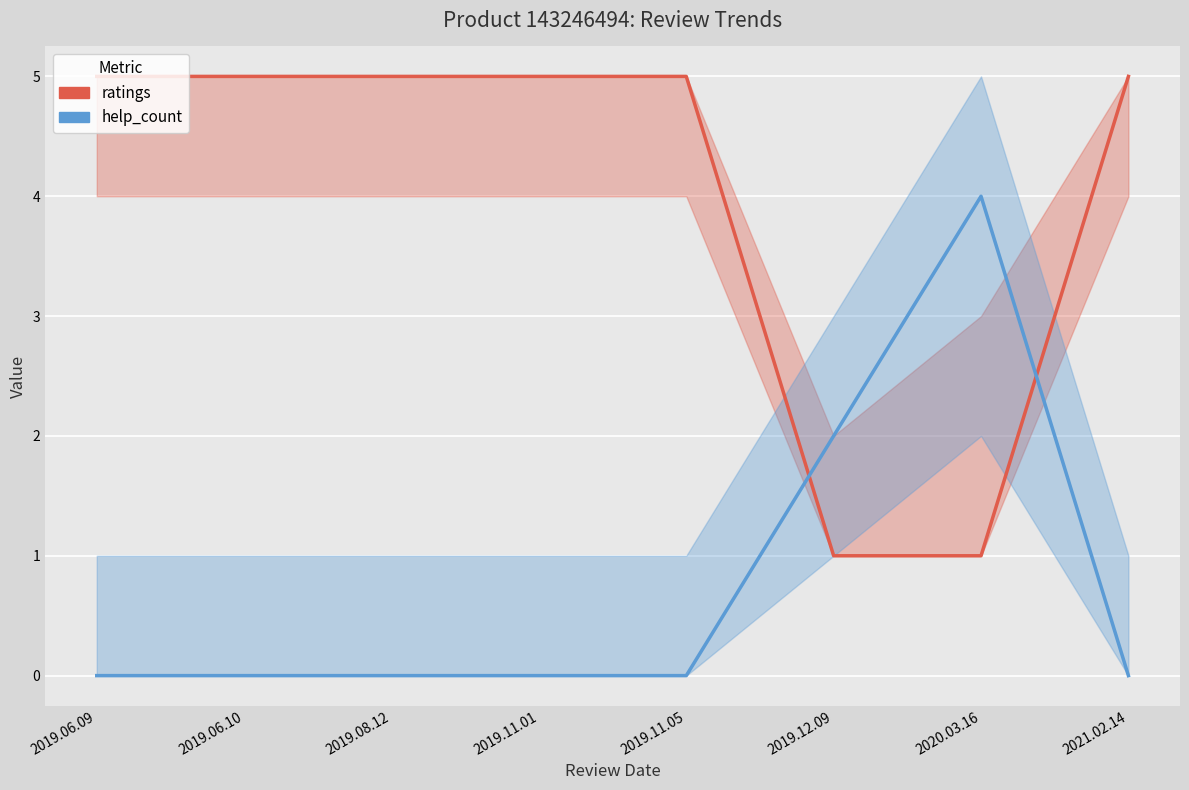

What is the average value of the help_count series?

1